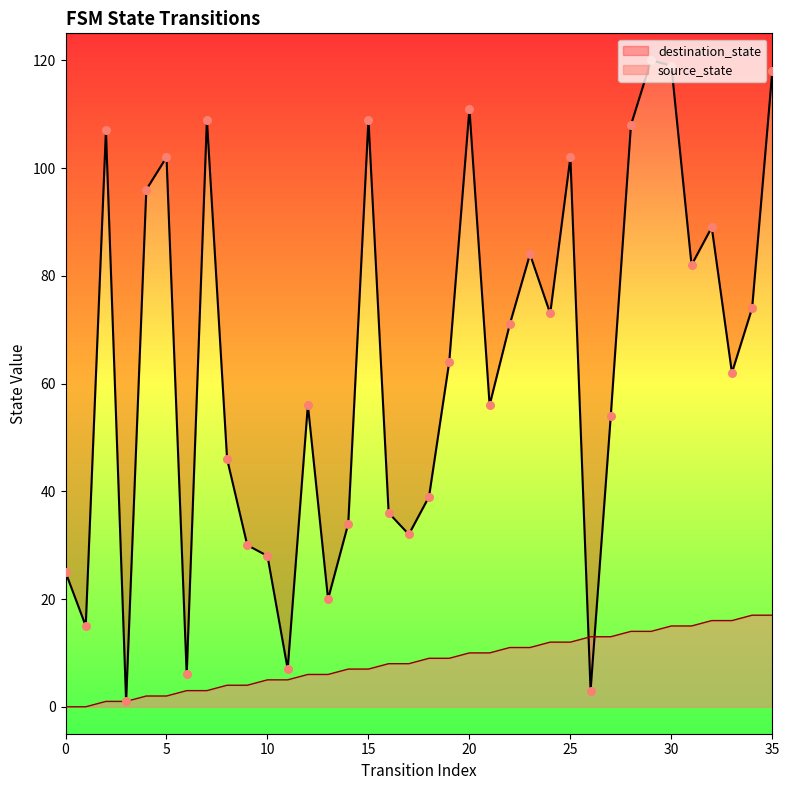

Is the value of source_state at 4 greater than the value of destination_state at 17?

No